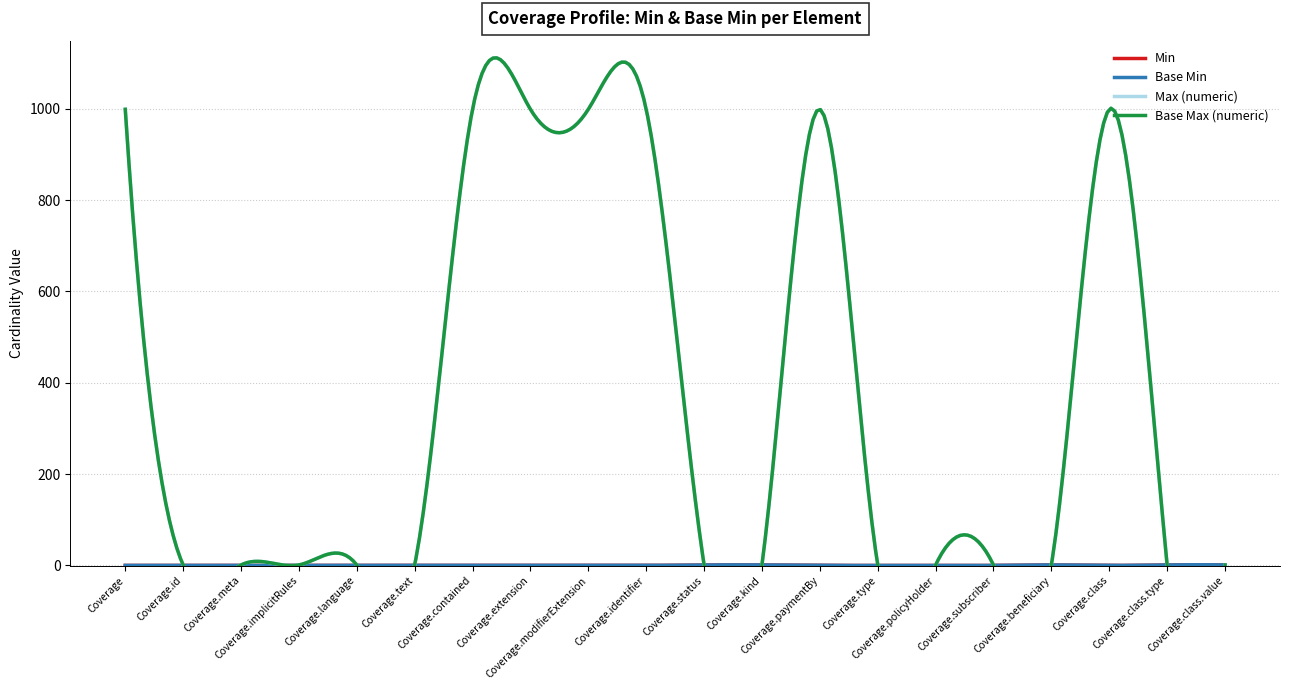

What is the label of the 1st point from the left?

Coverage